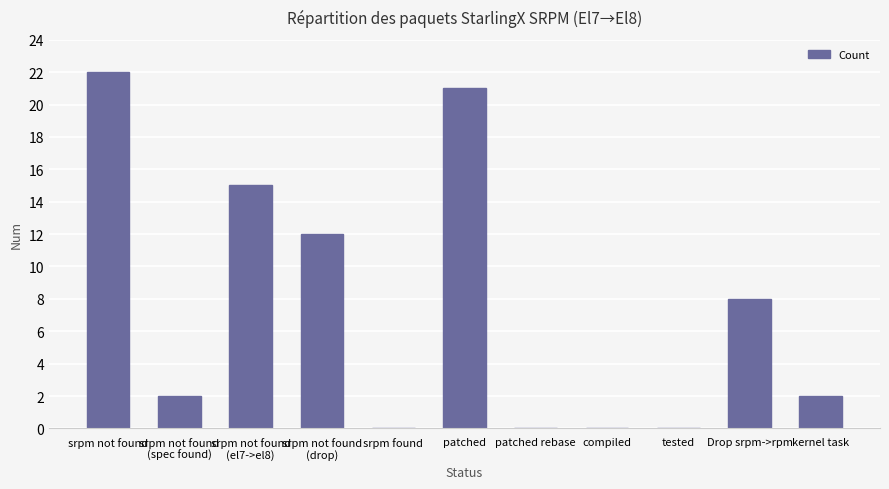

True or false: the data shows 0 at tested.

True